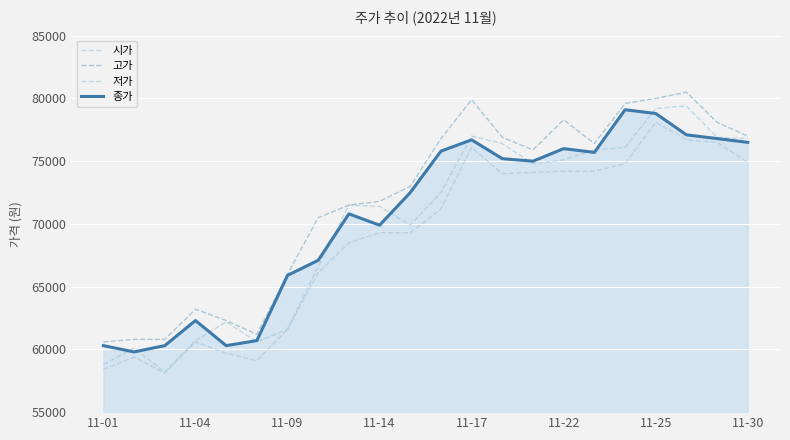

What is the value of the 종가 point at the 15th from the left?

75000